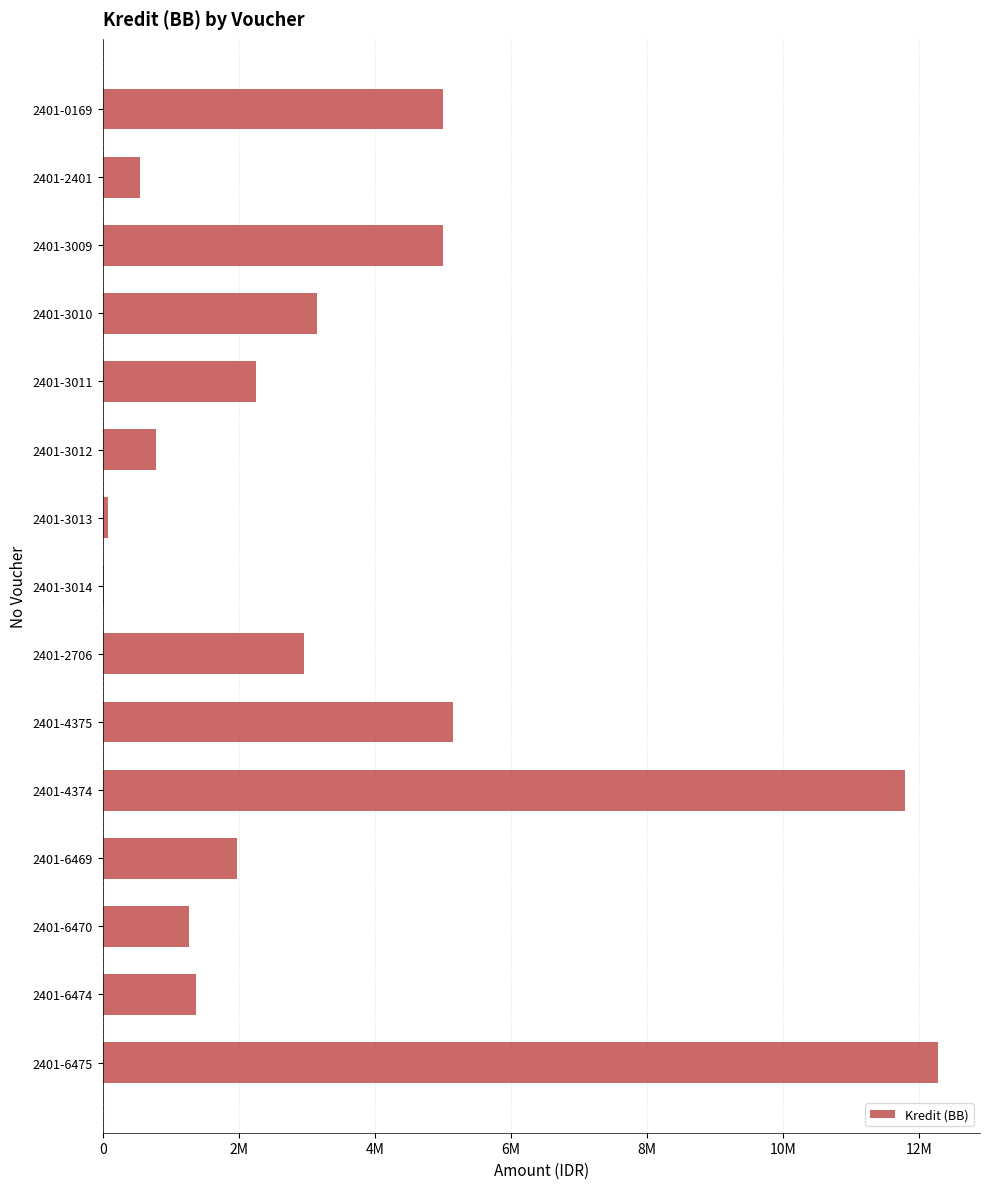

What is the difference between the maximum and minimum values?

12265700